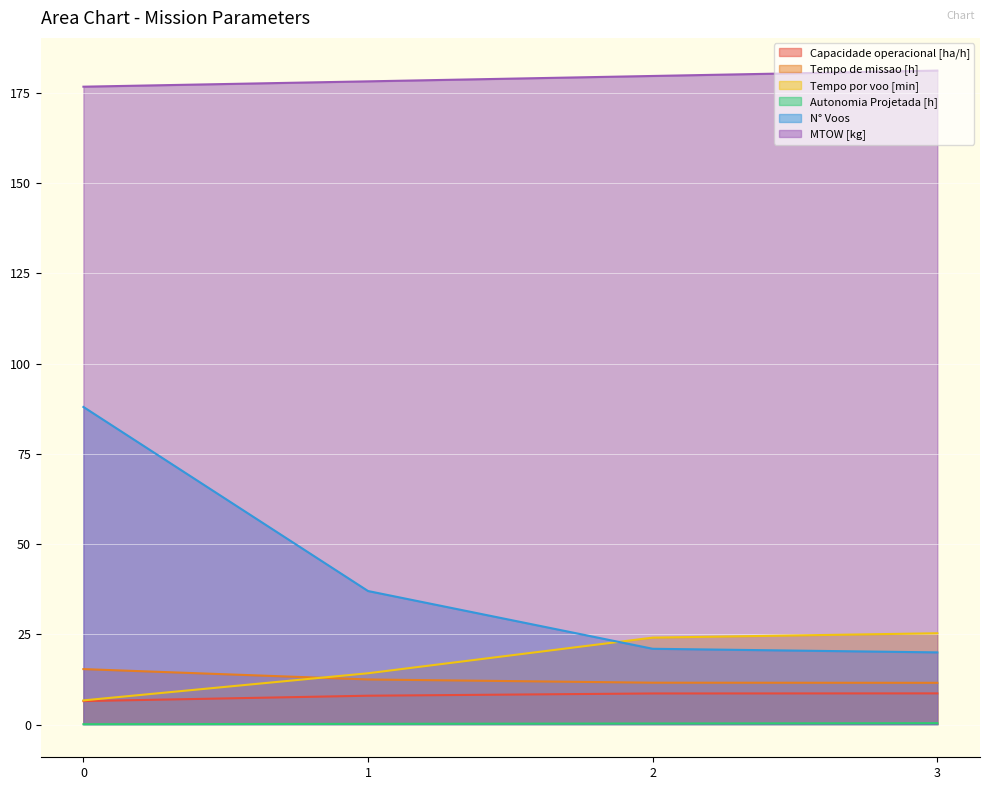

What is the value of the Tempo de missao [h] point at the 3rd from the left?

11.6